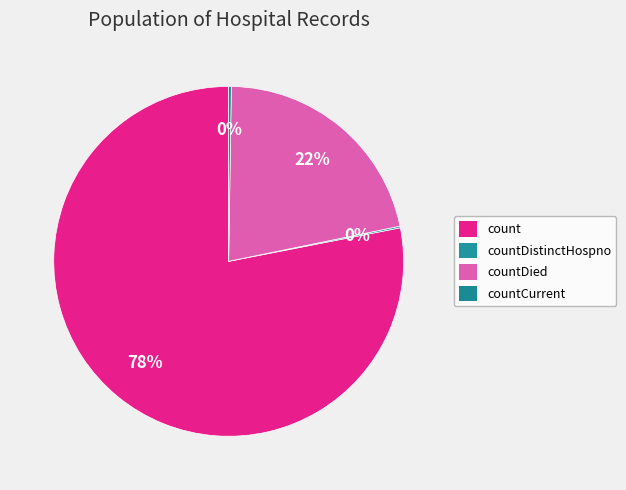

The countDied slice represents 8% of the pie. True or false?

False